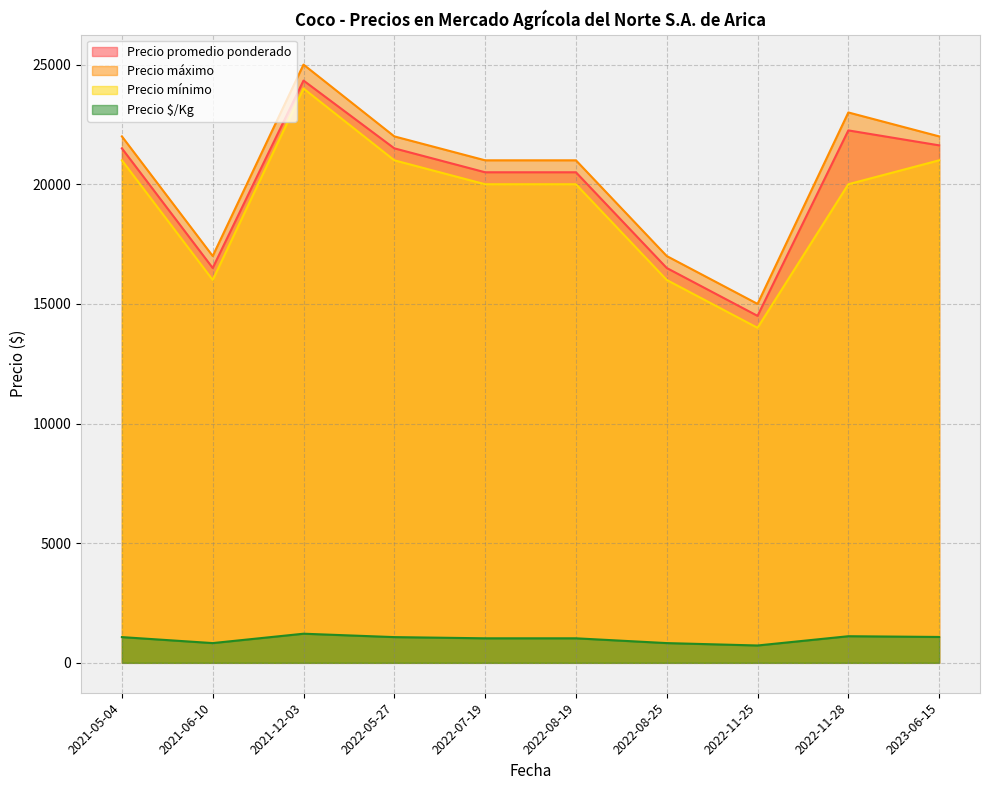

Reading left to right, list all the values displayed in this chart.

Precio promedio ponderado: 21500	16500	24333	21500	20500	20500	16500	14500	22250	21625
Precio máximo: 22000	17000	25000	22000	21000	21000	17000	15000	23000	22000
Precio mínimo: 21000	16000	24000	21000	20000	20000	16000	14000	20000	21000
Precio $/Kg: 1075	825	1217	1075	1025	1025	825	725	1112	1081